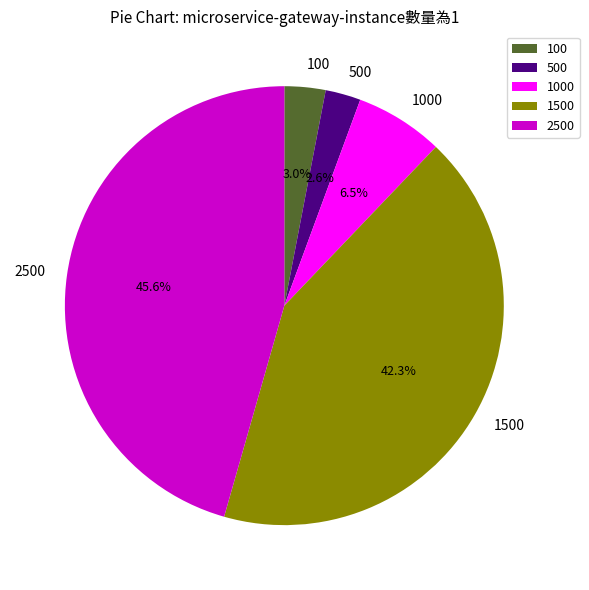

Is it true that 1000 is 19% of the pie?

False